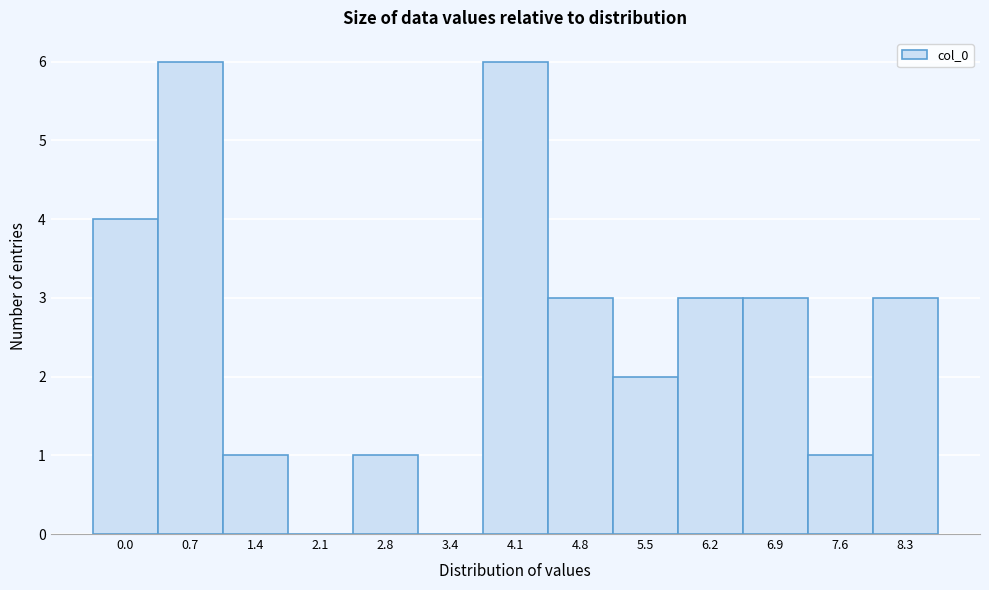

Reading left to right, extract all data points from this chart.

0.0=4	0.7=6	1.4=1	2.1=0	2.8=1	3.4=0	4.1=6	4.8=3	5.5=2	6.2=3	6.9=3	7.6=1	8.3=3